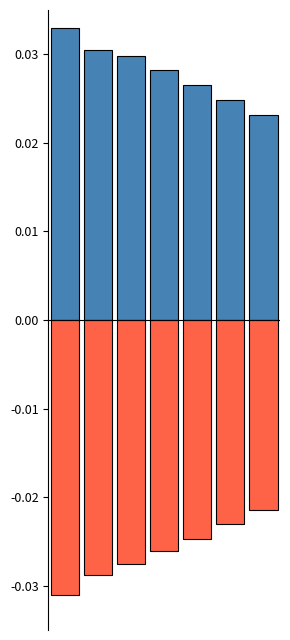

Is it true that Positive equals 0.0 at 0?

False